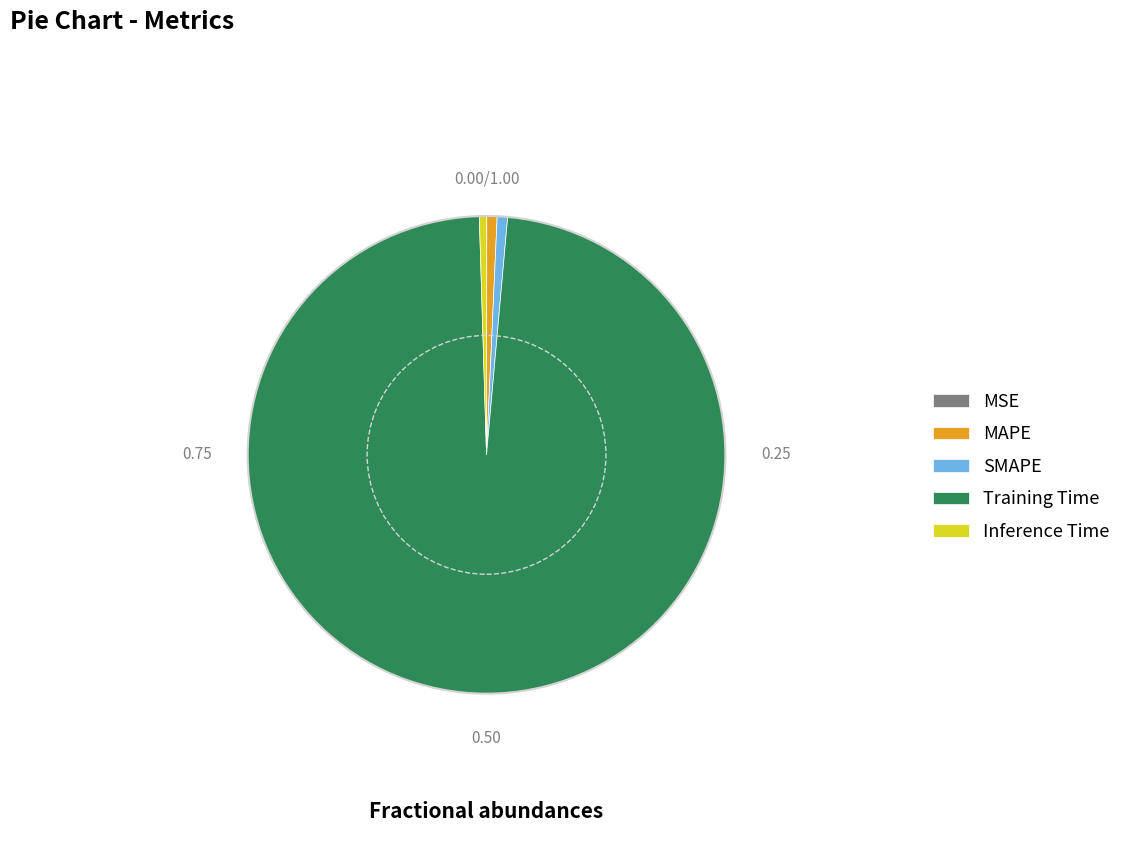

What is the largest slice in the pie chart?

Training Time